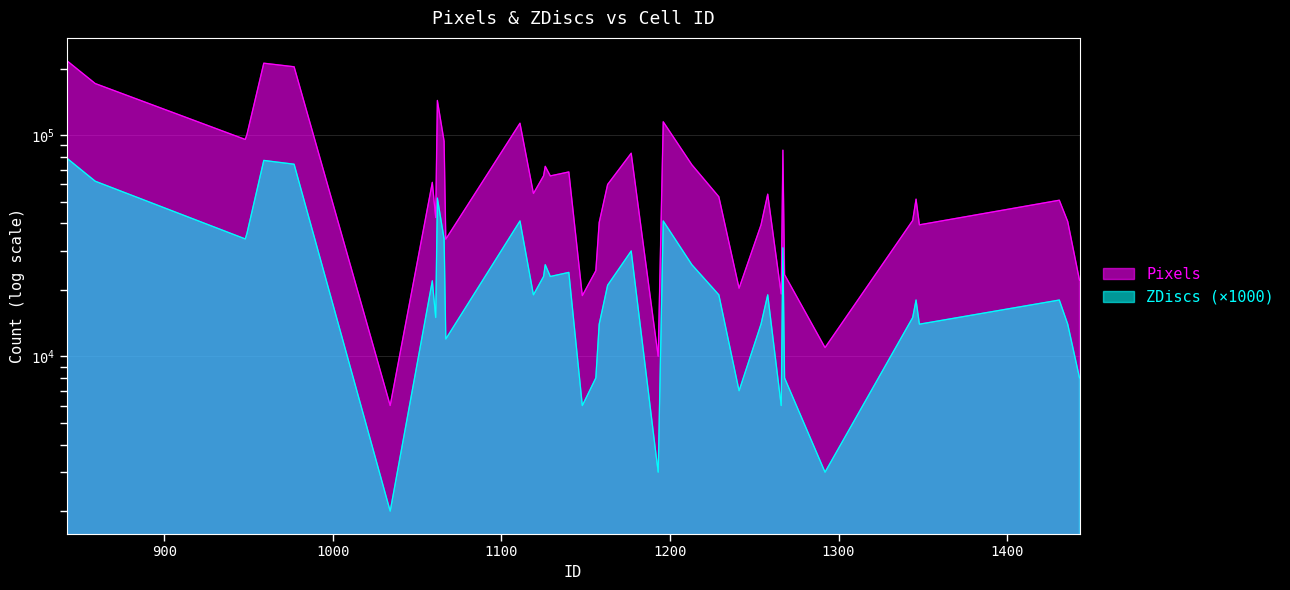

How many data points in Pixels are less than 54580?

20